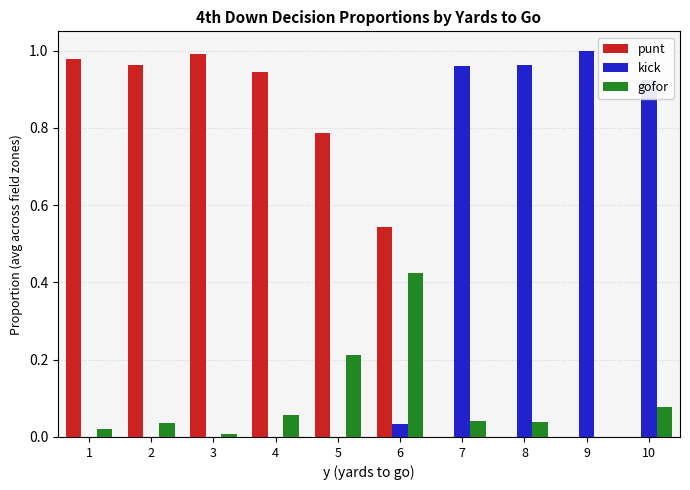

What is the sum of all punt values?

5.2